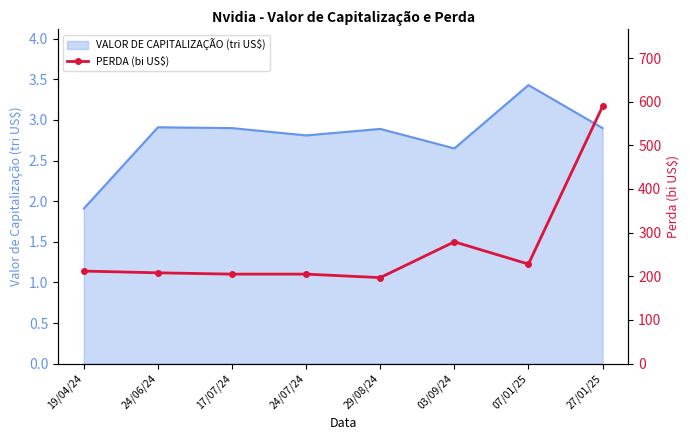

True or false: the data shows 205 at 17/07/24.

True